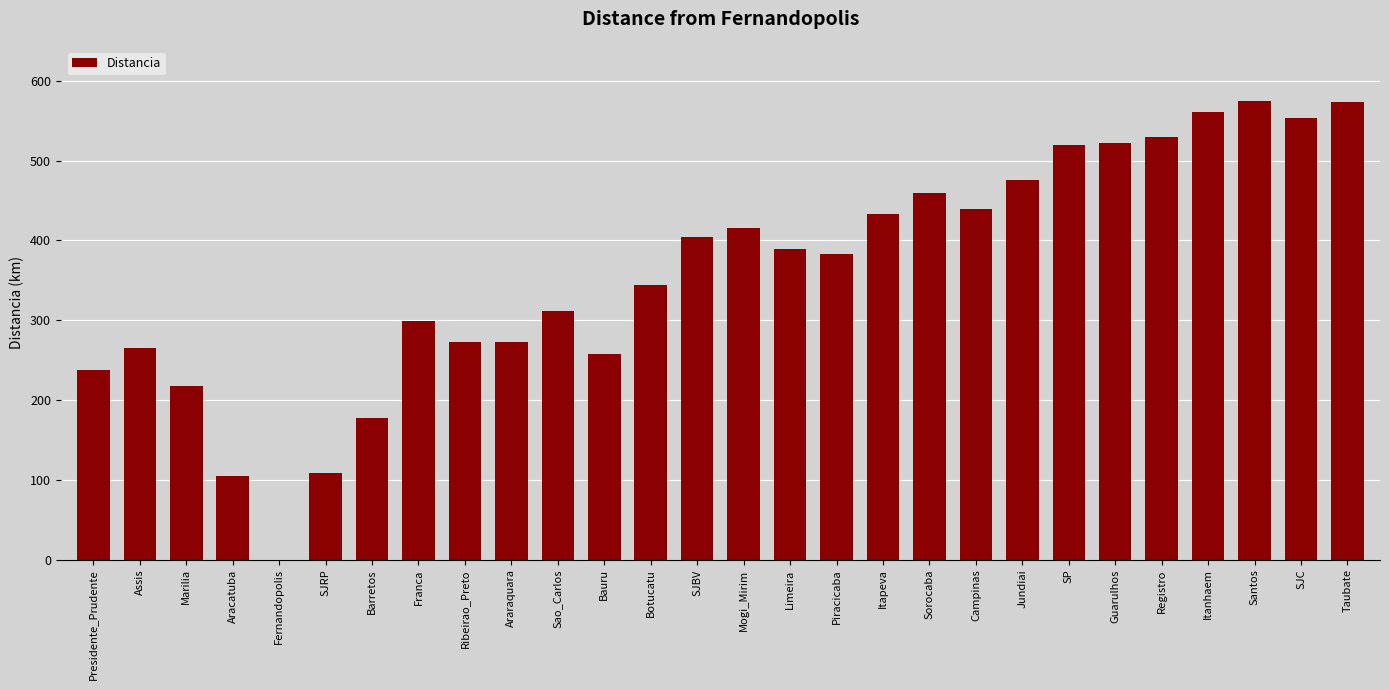

Count the number of categories in the chart.

28